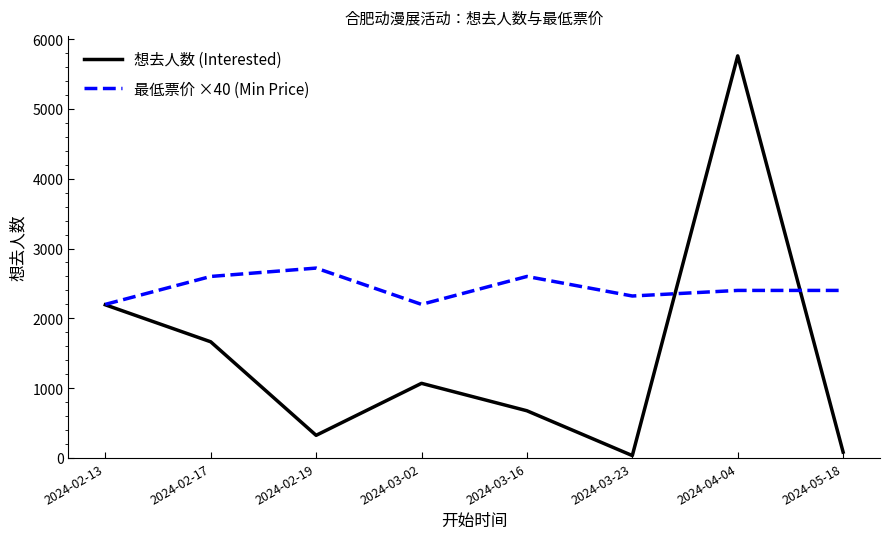

True or false: 想去人数 (Interested) and 最低票价 ×40 (Min Price) cross at least once.

True